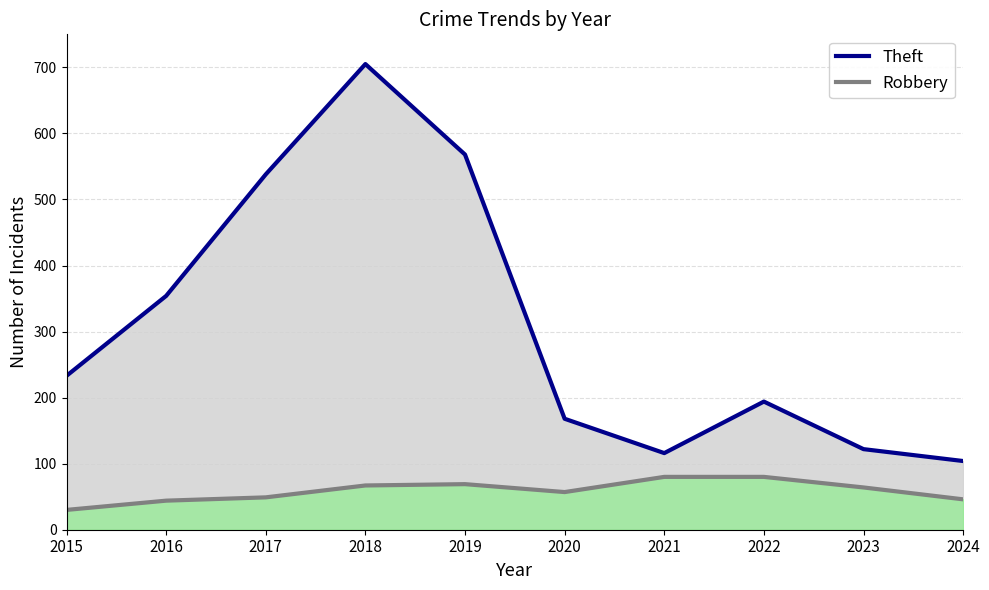

How many data points in Robbery are less than 64?

5